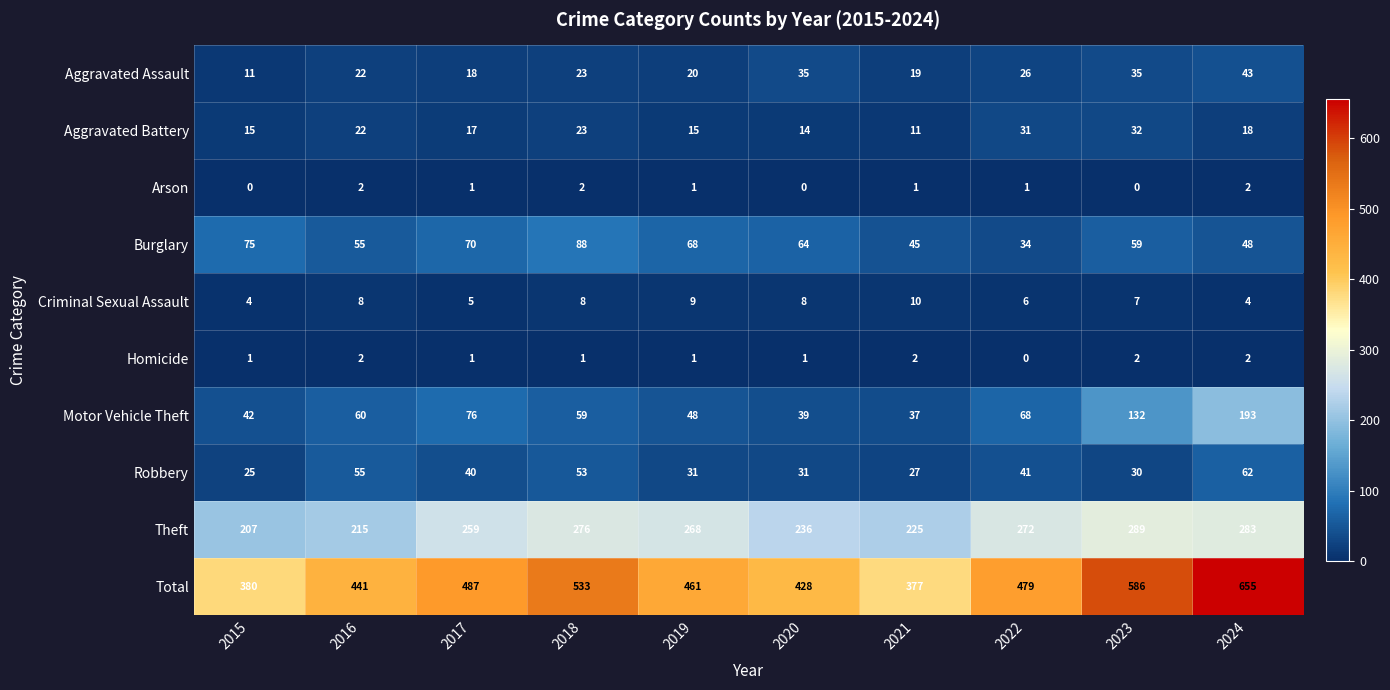

Rank the series at 2022 from highest to lowest value.

Total, Theft, Motor Vehicle Theft, Robbery, Burglary, Aggravated Battery, Aggravated Assault, Criminal Sexual Assault, Arson, Homicide